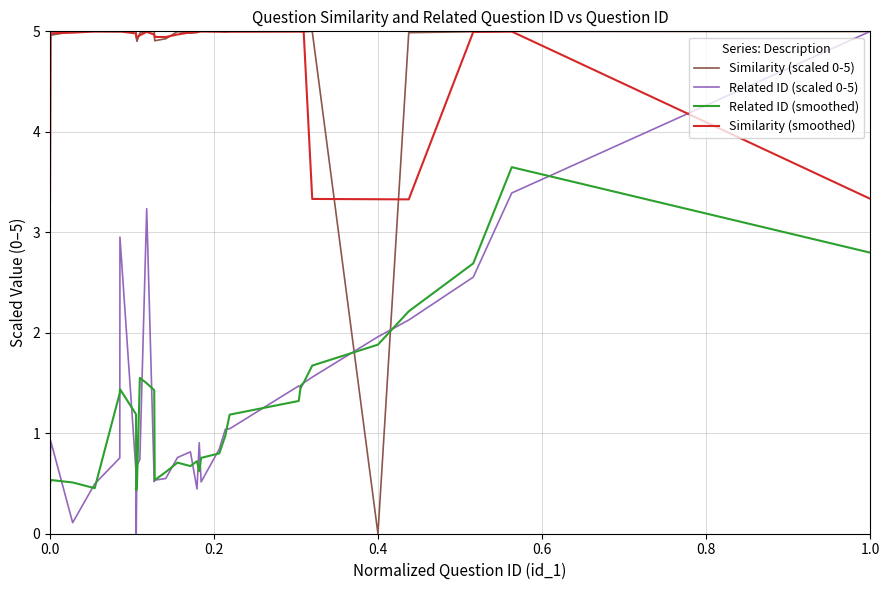

What is the maximum value for Similarity (smoothed)?

5.0